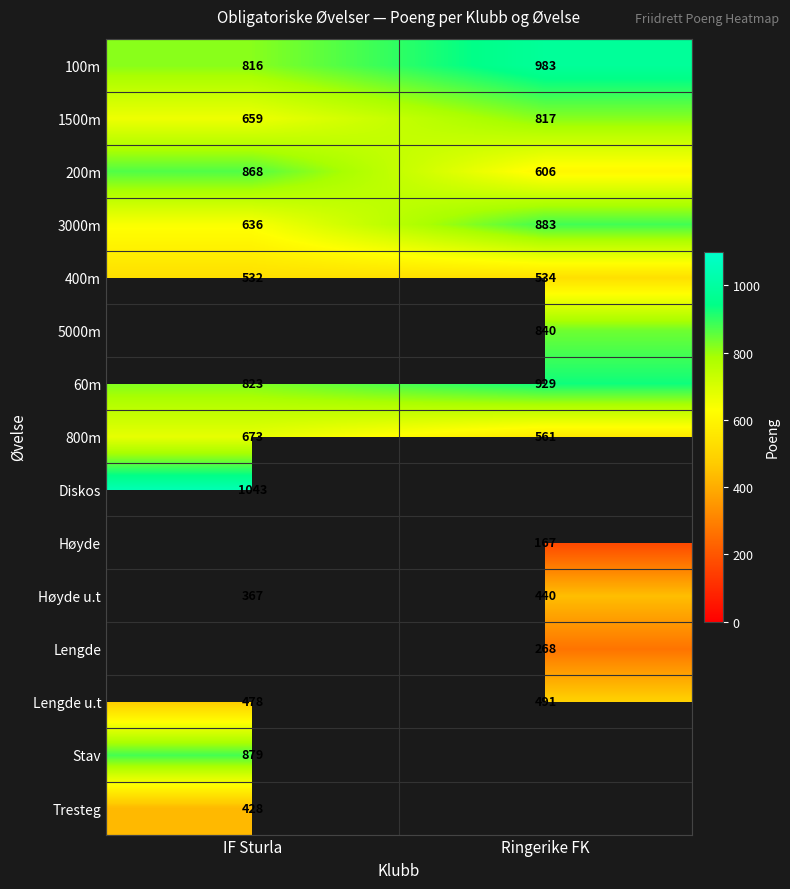

What is the spread (max minus min) of values at IF Sturla?

676.0